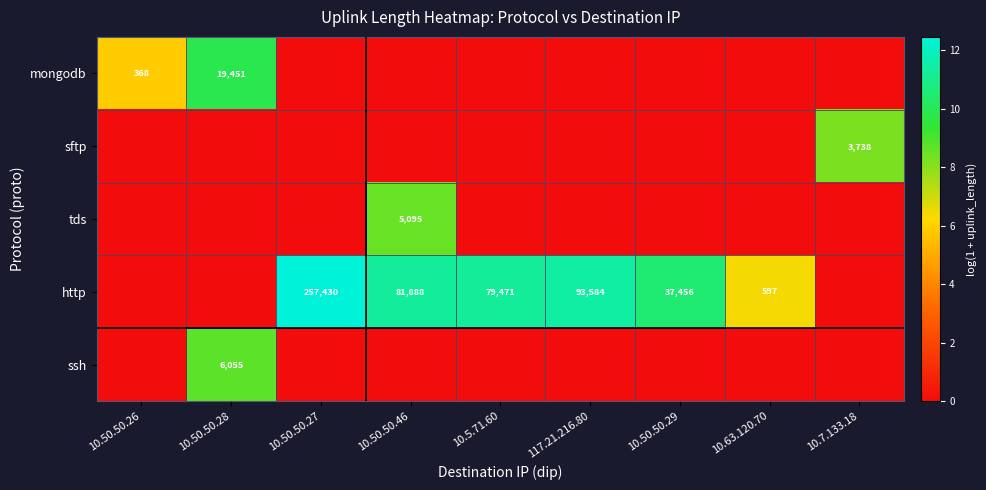

Is it true that http equals 63456 at 117.21.216.80?

False